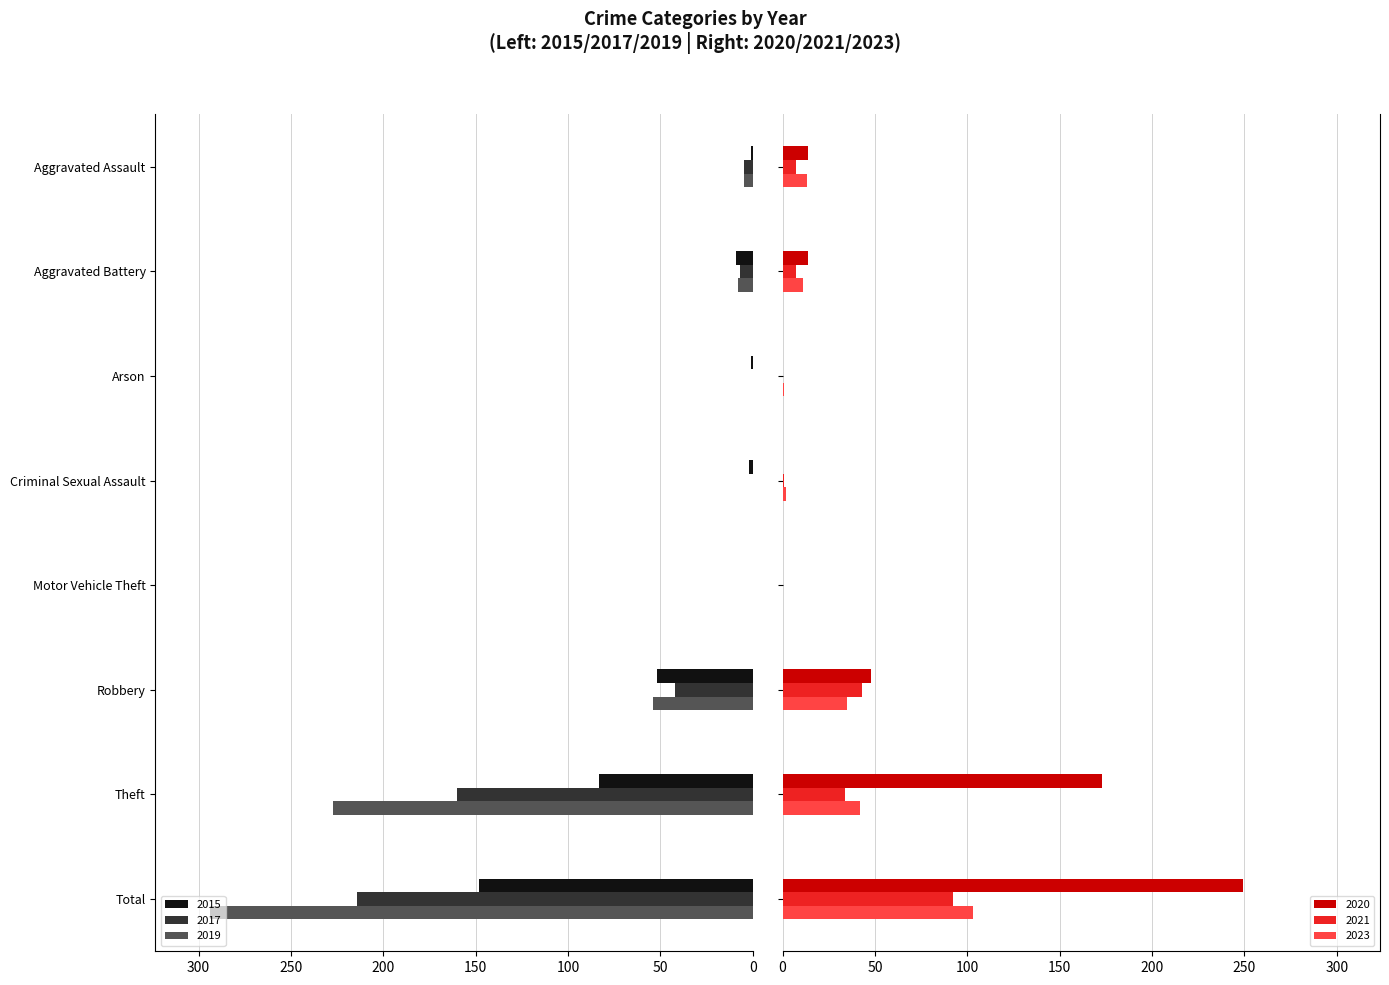

Which category has the highest value across all series?

Total